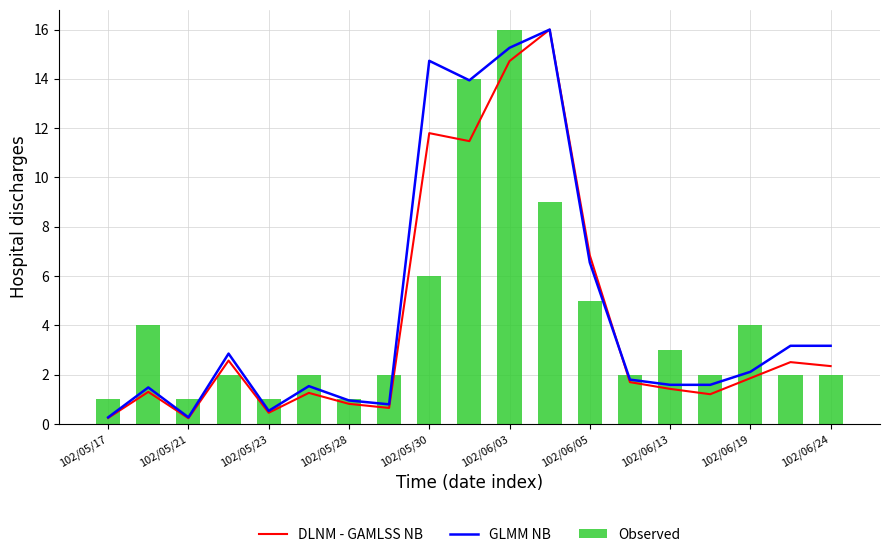

What is the value of the DLNM - GAMLSS NB bar at the 18th from the left?

2.5